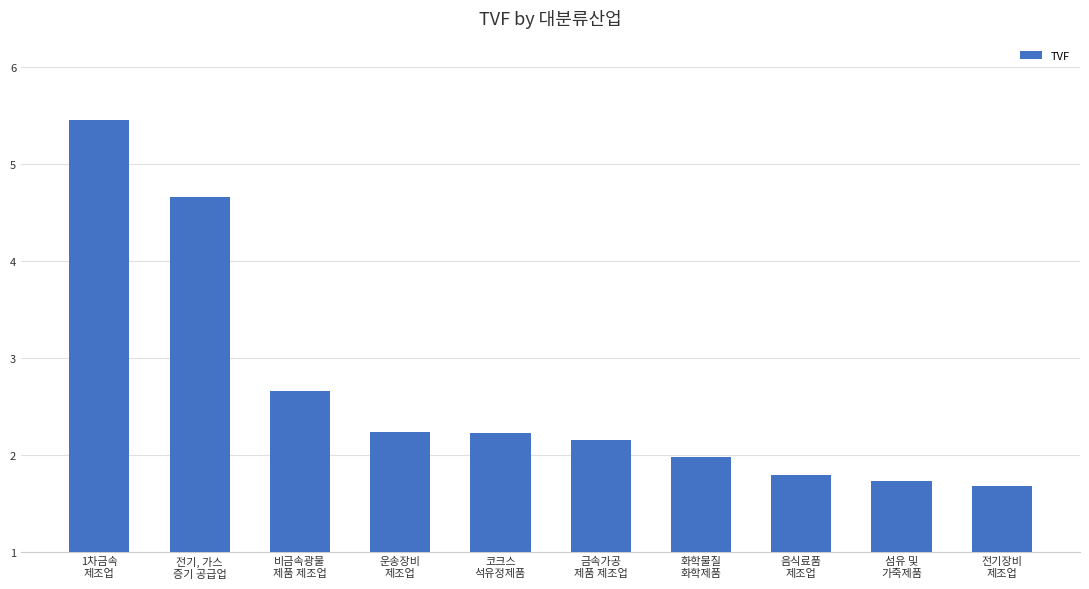

The value at 1차금속
제조업 is 5.5. True or false?

True